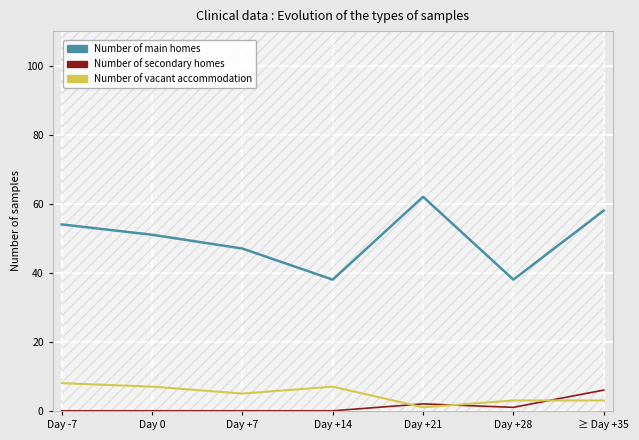

The value of Number of vacant accommodation at Day 0 is 12. True or false?

False